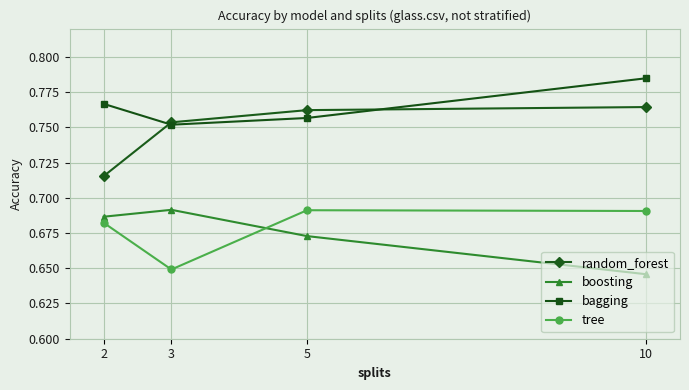

Which category has the highest value in the boosting series?

3